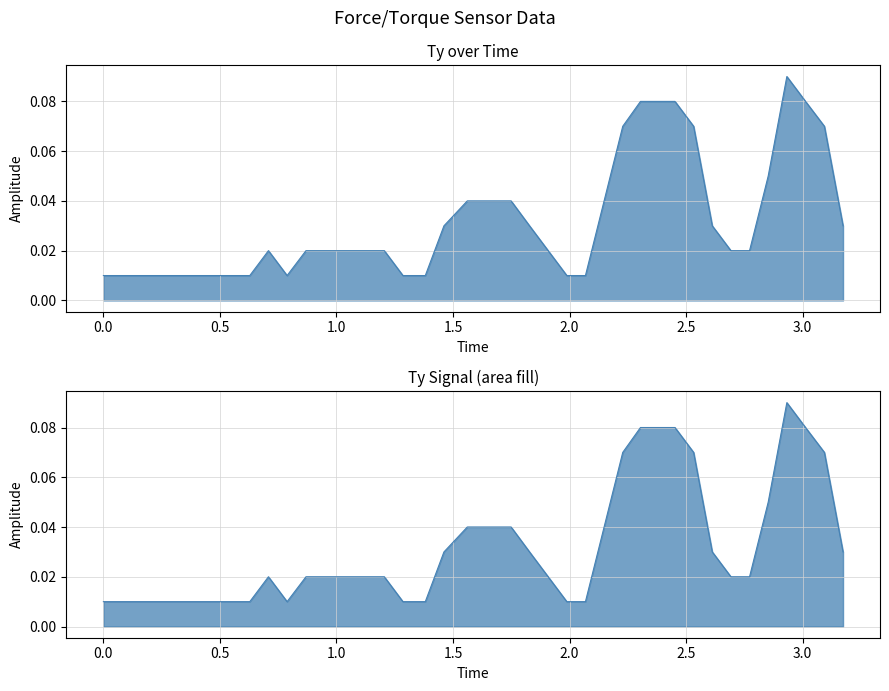

What is the sum of all values?

1.3